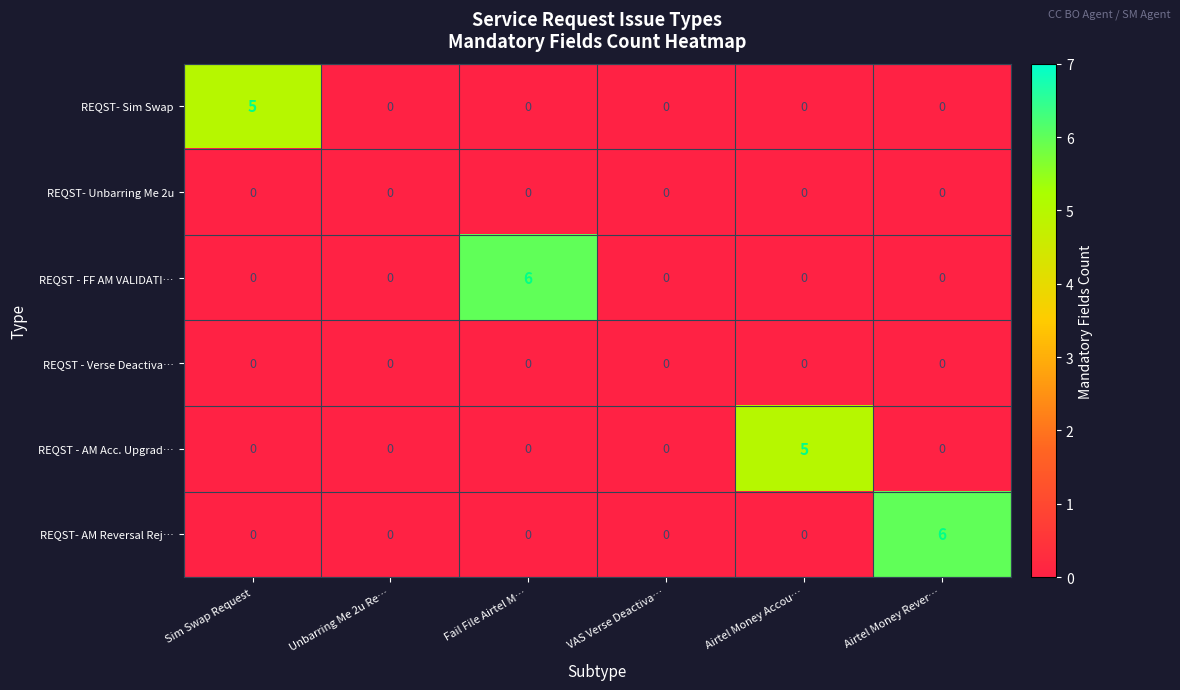

What is the sum of all REQST- AM Reversal Rej… values?

6